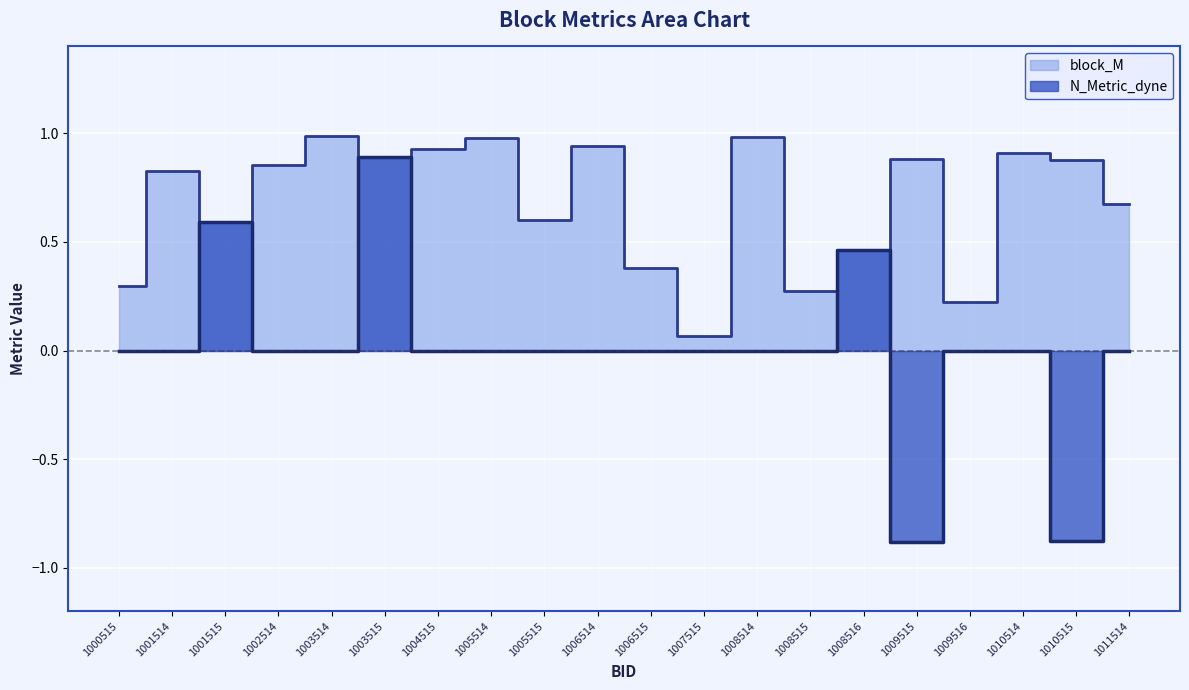

Which category has the highest value across all series?

1003514